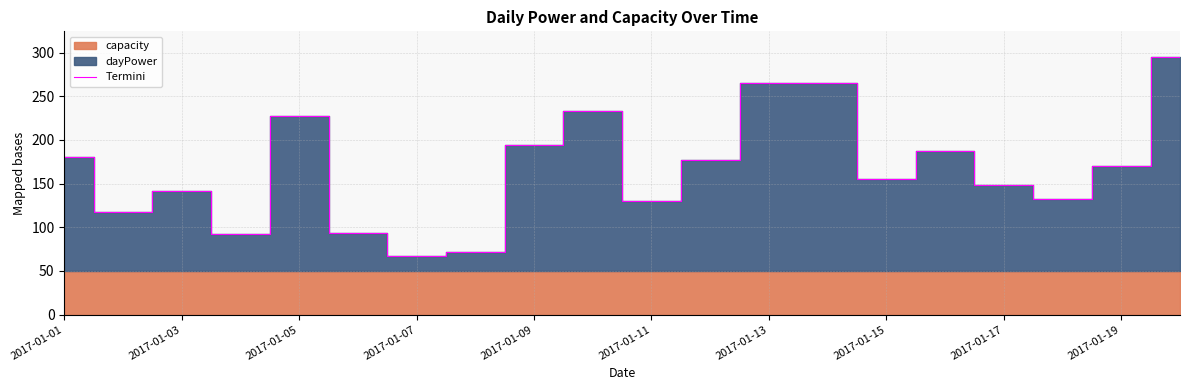

The Termini series shows 67 at 2017-01-07. True or false?

True